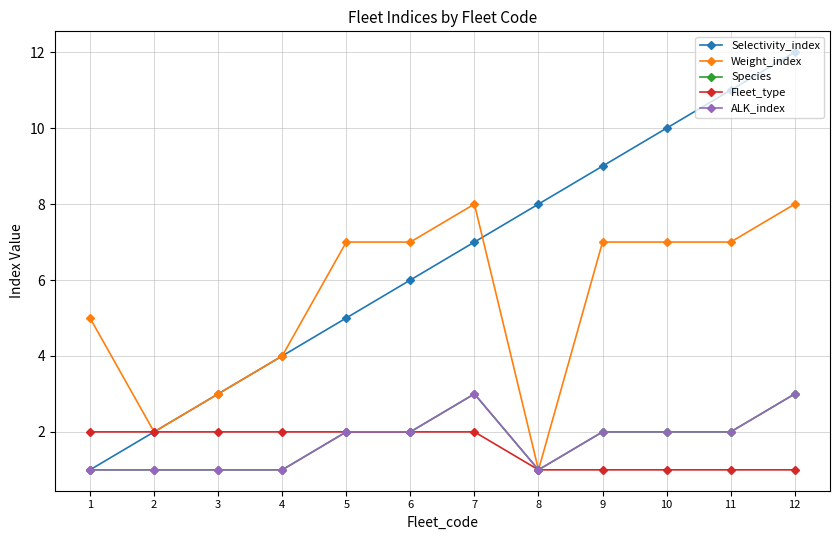

Is this an area chart (filled region under the line)?

No